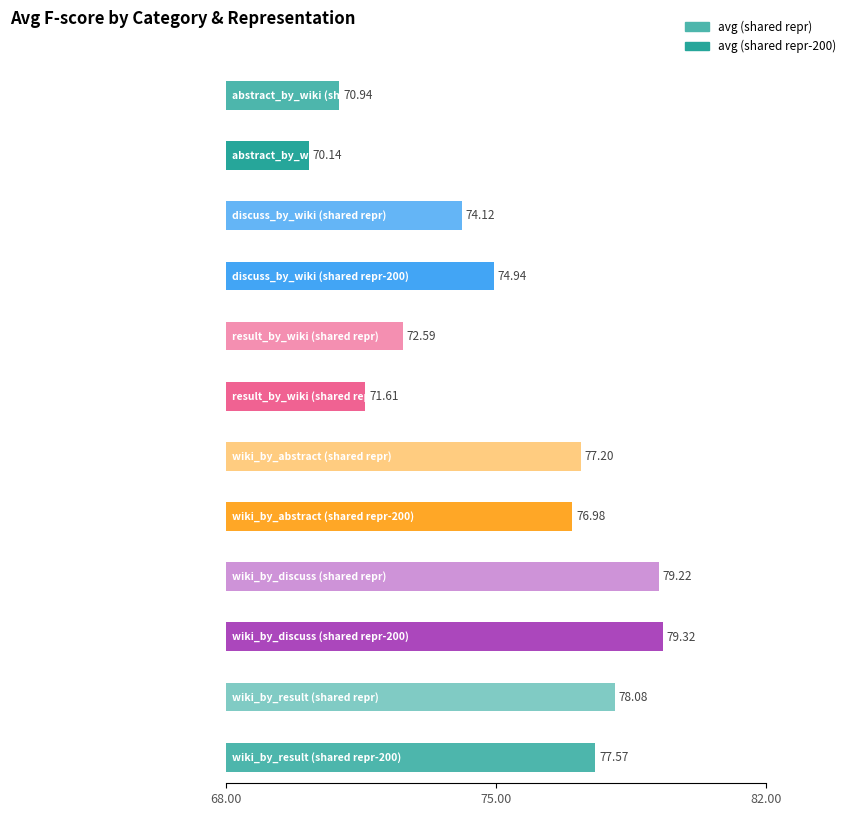

Is the value of avg (shared repr) at abstract_by_wiki greater than the value of avg (shared repr-200) at discuss_by_wiki?

No